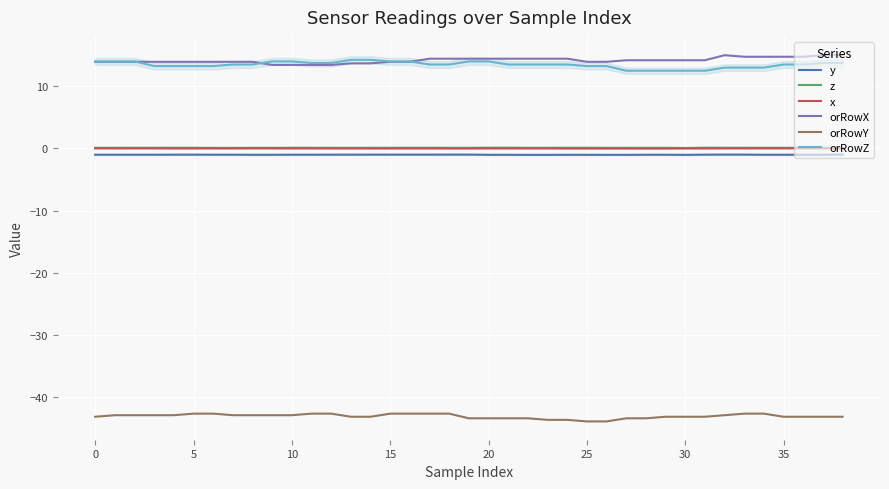

Which series has the widest spread of values?

orRowZ